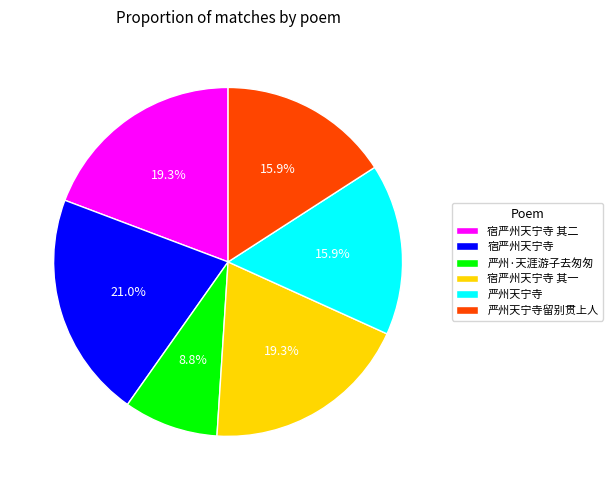

What is the largest slice in the pie chart?

宿严州天宁寺